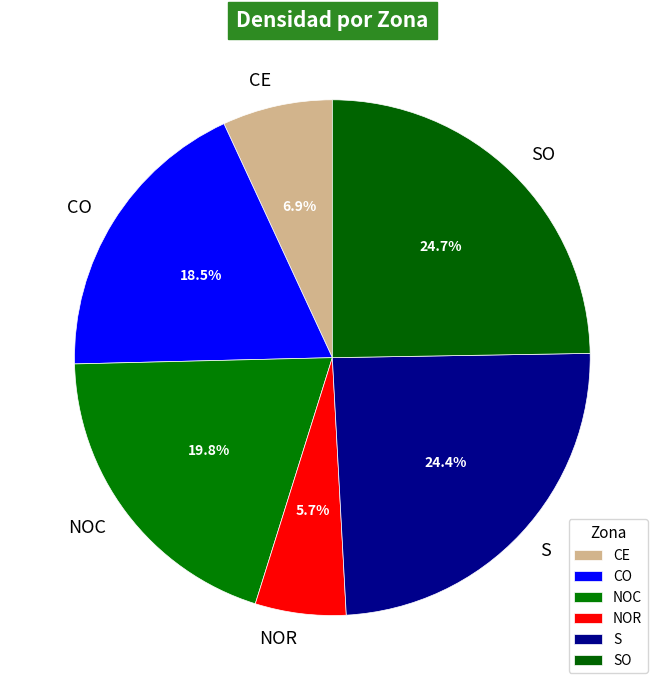

How many slices are in this pie chart?

6